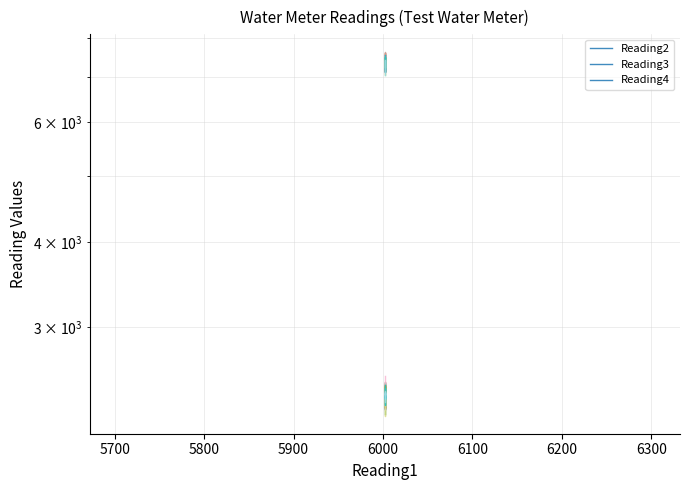

What is the sum of all Reading2 values?

36971.3